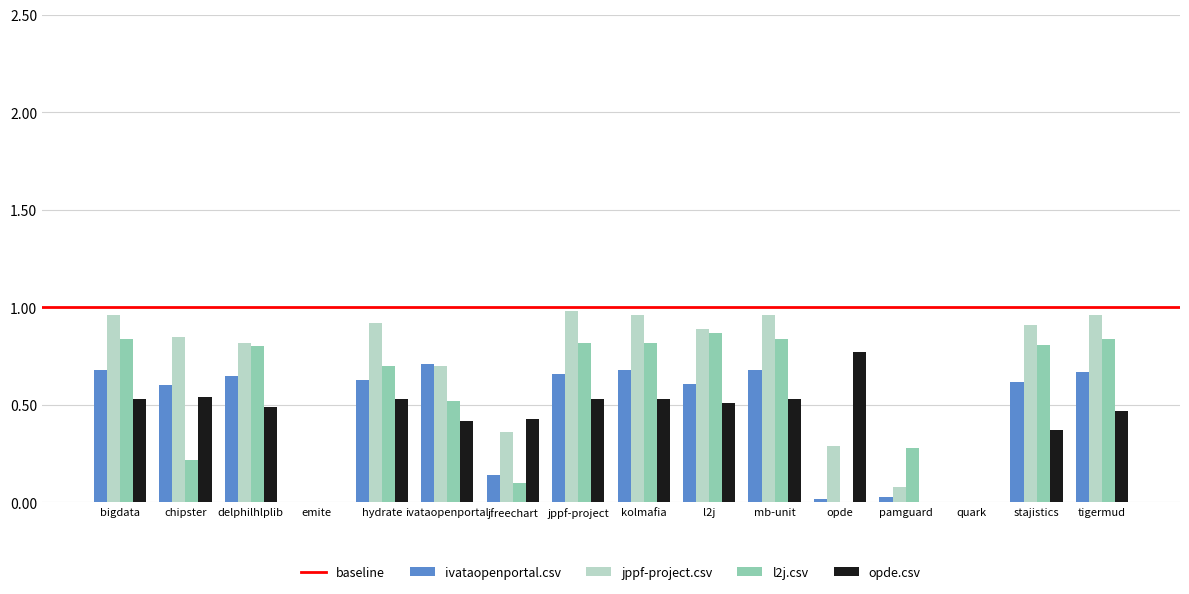

How many groups of bars are there?

16